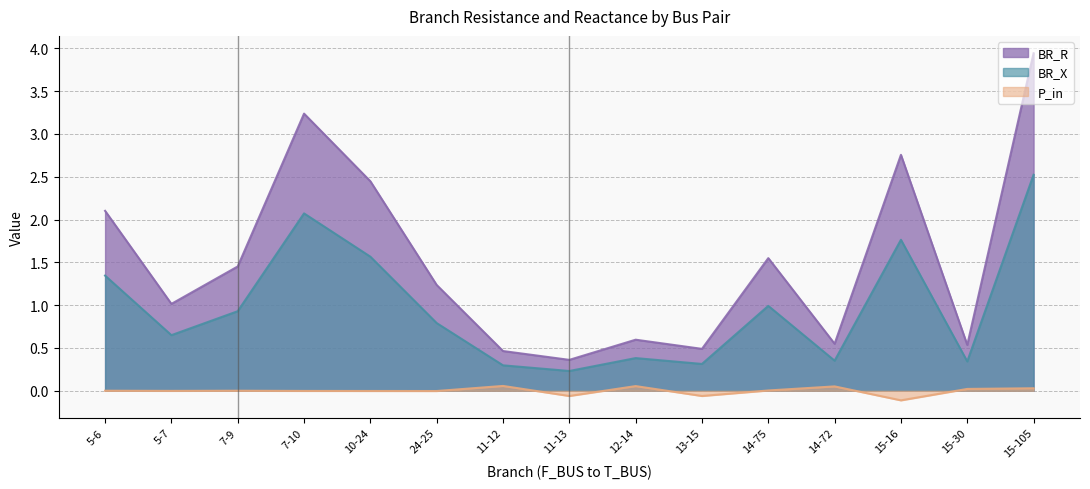

Count the number of data series in this chart.

3